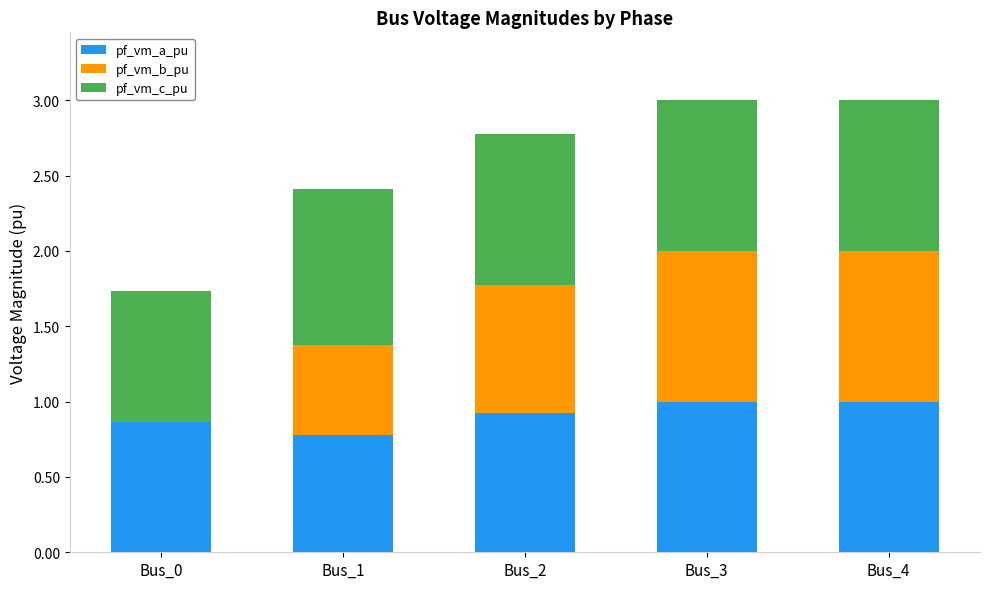

What is the total value across all series at Bus_0?

1.7